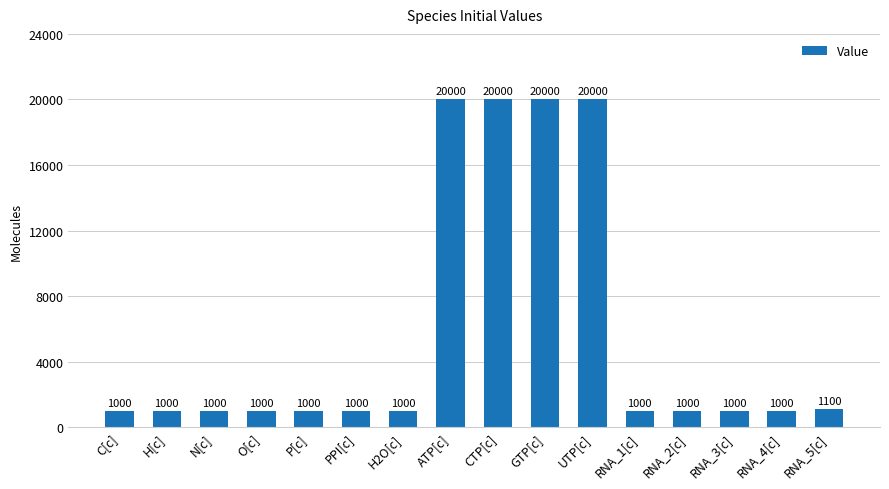

At which label is the value closest to 10500?

RNA_5[c]